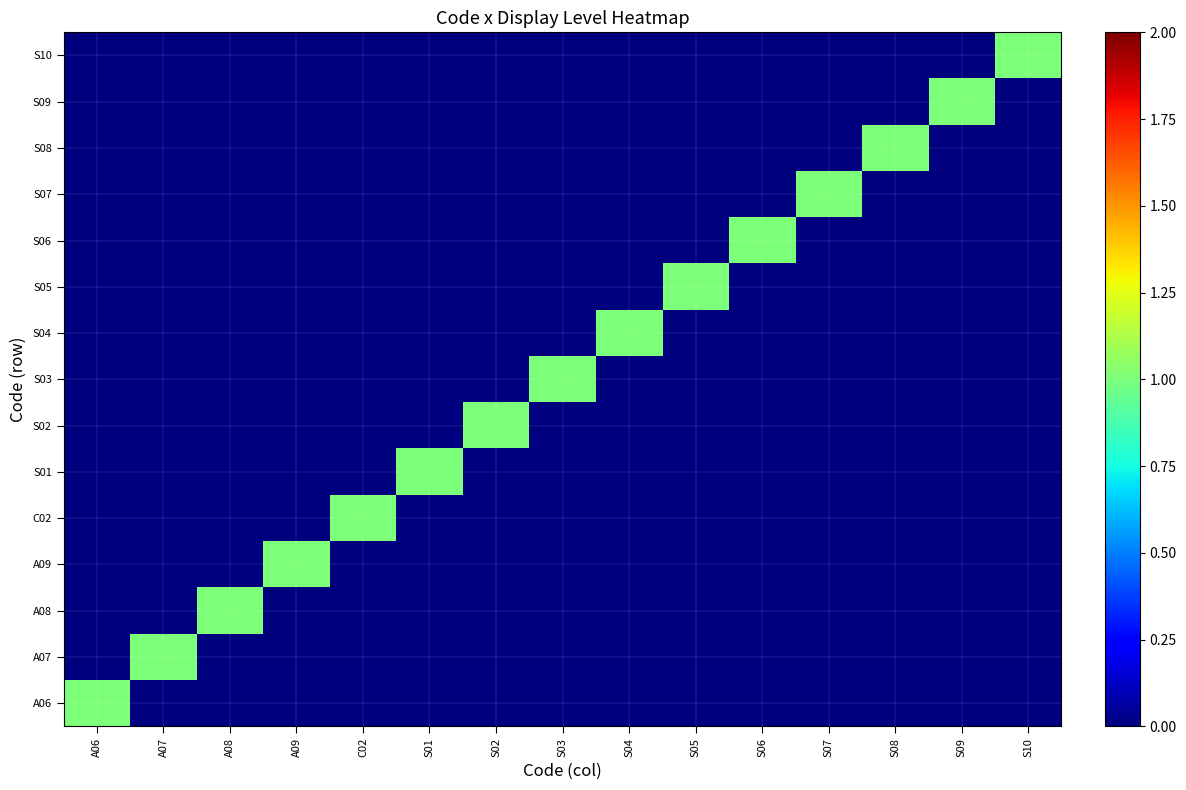

Reading left to right, transcribe all the data shown in this chart.

A06: A06=1	A07=0	A08=0	A09=0	C02=0	S01=0	S02=0	S03=0	S04=0	S05=0	S06=0	S07=0	S08=0	S09=0	S10=0
A07: A06=0	A07=1	A08=0	A09=0	C02=0	S01=0	S02=0	S03=0	S04=0	S05=0	S06=0	S07=0	S08=0	S09=0	S10=0
A08: A06=0	A07=0	A08=1	A09=0	C02=0	S01=0	S02=0	S03=0	S04=0	S05=0	S06=0	S07=0	S08=0	S09=0	S10=0
A09: A06=0	A07=0	A08=0	A09=1	C02=0	S01=0	S02=0	S03=0	S04=0	S05=0	S06=0	S07=0	S08=0	S09=0	S10=0
C02: A06=0	A07=0	A08=0	A09=0	C02=1	S01=0	S02=0	S03=0	S04=0	S05=0	S06=0	S07=0	S08=0	S09=0	S10=0
S01: A06=0	A07=0	A08=0	A09=0	C02=0	S01=1	S02=0	S03=0	S04=0	S05=0	S06=0	S07=0	S08=0	S09=0	S10=0
S02: A06=0	A07=0	A08=0	A09=0	C02=0	S01=0	S02=1	S03=0	S04=0	S05=0	S06=0	S07=0	S08=0	S09=0	S10=0
S03: A06=0	A07=0	A08=0	A09=0	C02=0	S01=0	S02=0	S03=1	S04=0	S05=0	S06=0	S07=0	S08=0	S09=0	S10=0
S04: A06=0	A07=0	A08=0	A09=0	C02=0	S01=0	S02=0	S03=0	S04=1	S05=0	S06=0	S07=0	S08=0	S09=0	S10=0
S05: A06=0	A07=0	A08=0	A09=0	C02=0	S01=0	S02=0	S03=0	S04=0	S05=1	S06=0	S07=0	S08=0	S09=0	S10=0
S06: A06=0	A07=0	A08=0	A09=0	C02=0	S01=0	S02=0	S03=0	S04=0	S05=0	S06=1	S07=0	S08=0	S09=0	S10=0
S07: A06=0	A07=0	A08=0	A09=0	C02=0	S01=0	S02=0	S03=0	S04=0	S05=0	S06=0	S07=1	S08=0	S09=0	S10=0
S08: A06=0	A07=0	A08=0	A09=0	C02=0	S01=0	S02=0	S03=0	S04=0	S05=0	S06=0	S07=0	S08=1	S09=0	S10=0
S09: A06=0	A07=0	A08=0	A09=0	C02=0	S01=0	S02=0	S03=0	S04=0	S05=0	S06=0	S07=0	S08=0	S09=1	S10=0
S10: A06=0	A07=0	A08=0	A09=0	C02=0	S01=0	S02=0	S03=0	S04=0	S05=0	S06=0	S07=0	S08=0	S09=0	S10=1